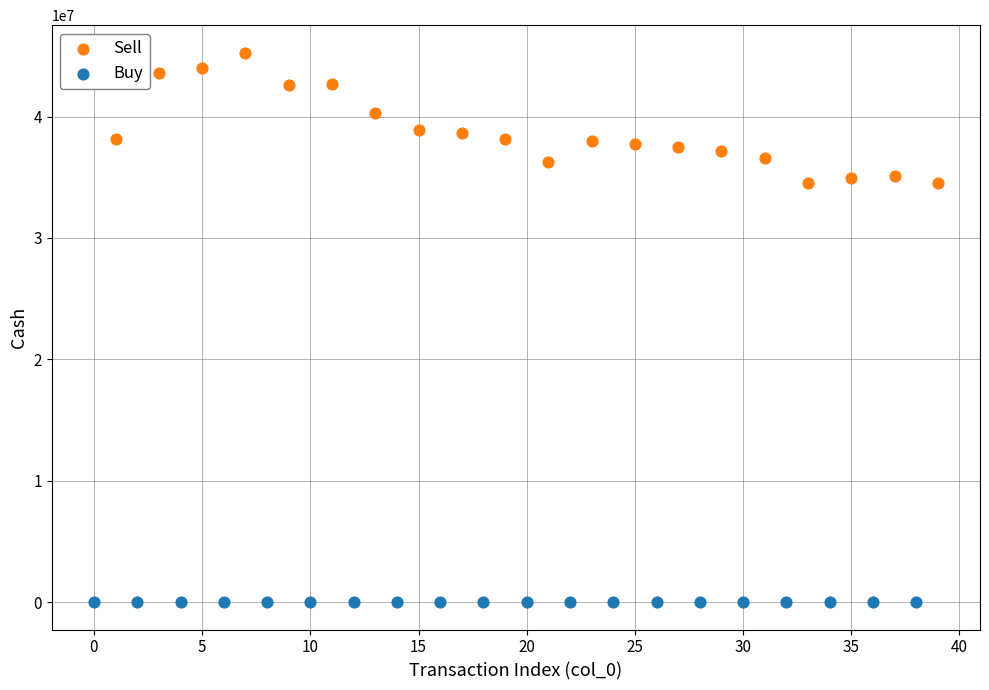

Which series reaches the maximum Y coordinate?

Sell